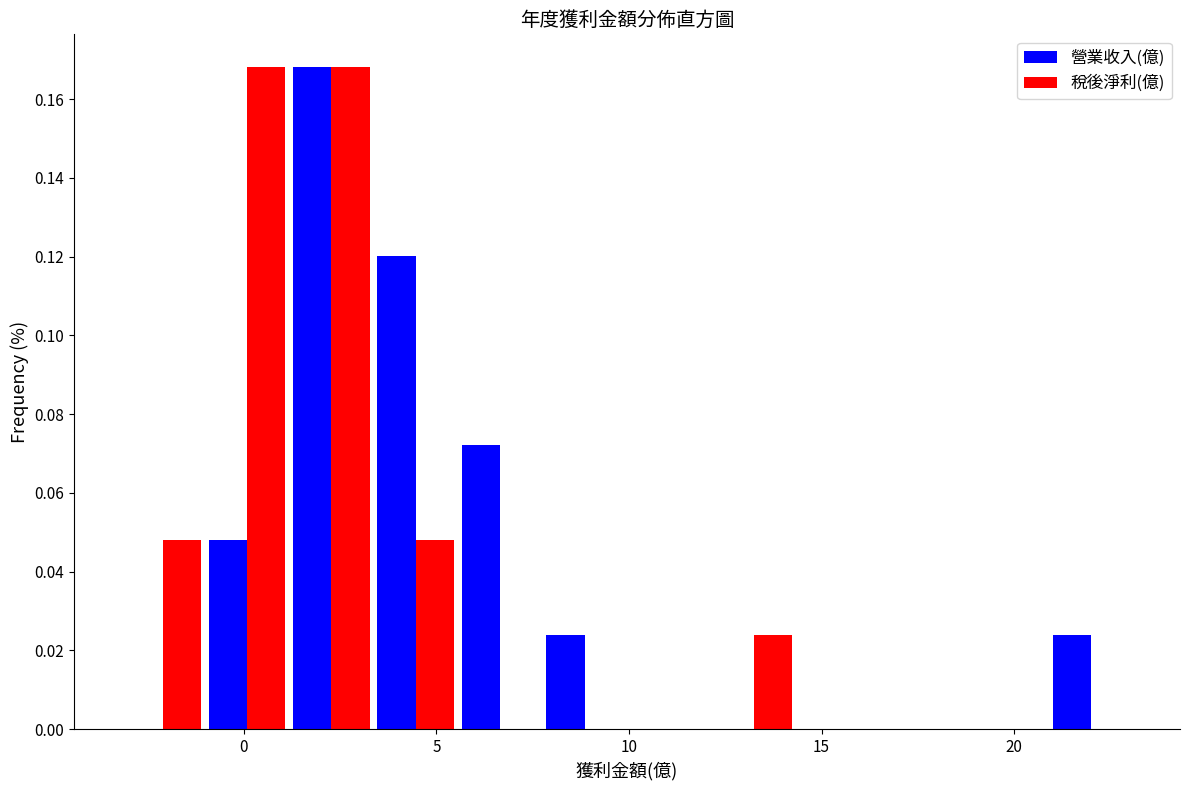

Reading left to right, transcribe this chart: for each range on the x-axis, give the height of each series' bar. Neither the bar edges nor the heights are printed on the chart, so give them approximately, as read against the axes.

-3.0 to -1.0: 營業收入(億)=0	稅後淨利(億)=0.048
-1.0 to 1.0: 營業收入(億)=0.048	稅後淨利(億)=0.168
1.0 to 3.5: 營業收入(億)=0.168	稅後淨利(億)=0.168
3.5 to 5.5: 營業收入(億)=0.120	稅後淨利(億)=0.048
5.5 to 8.0: 營業收入(億)=0.072	稅後淨利(億)=0
8.0 to 10.0: 營業收入(億)=0.024	稅後淨利(億)=0
10.0 to 12.0: 營業收入(億)=0	稅後淨利(億)=0
12.0 to 14.5: 營業收入(億)=0	稅後淨利(億)=0.024
14.5 to 16.5: 營業收入(億)=0	稅後淨利(億)=0
16.5 to 18.5: 營業收入(億)=0	稅後淨利(億)=0
18.5 to 21.0: 營業收入(億)=0	稅後淨利(億)=0
21.0 to 23.0: 營業收入(億)=0.024	稅後淨利(億)=0